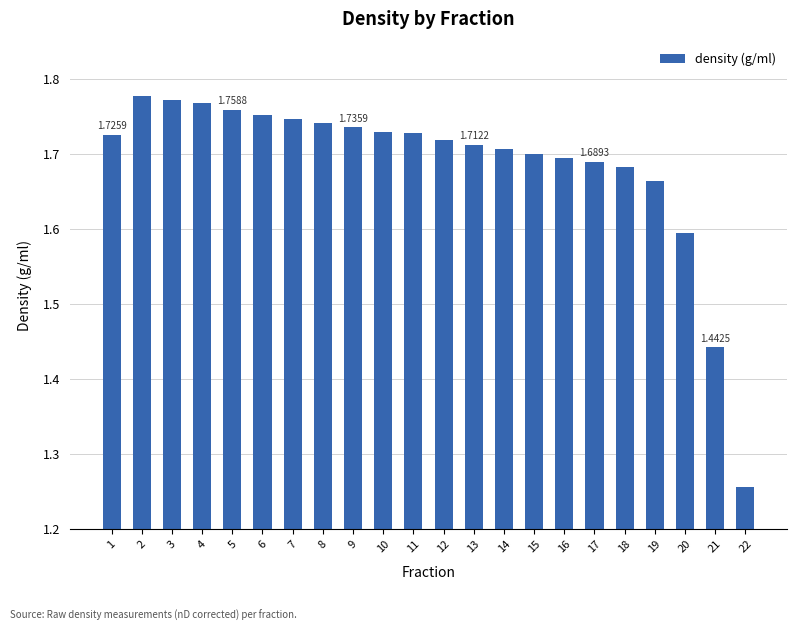

Between 4 and 1, which is larger?

4